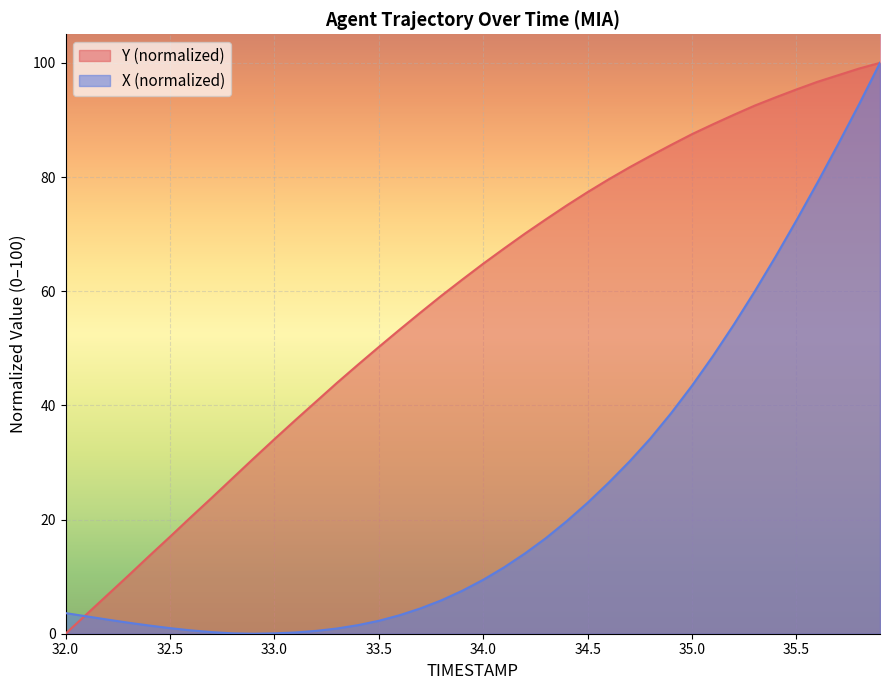

Rank the series at 35.3 from highest to lowest value.

Y, X